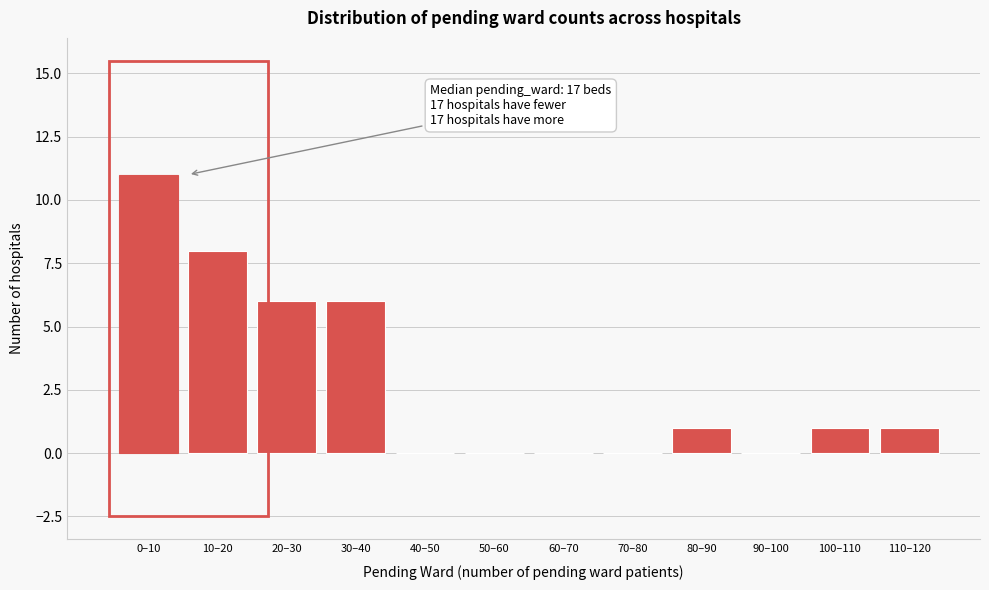

Reading left to right, transcribe all the data shown in this chart.

0–10=11	10–20=8	20–30=6	30–40=6	40–50=0	50–60=0	60–70=0	70–80=0	80–90=1	90–100=0	100–110=1	110–120=1